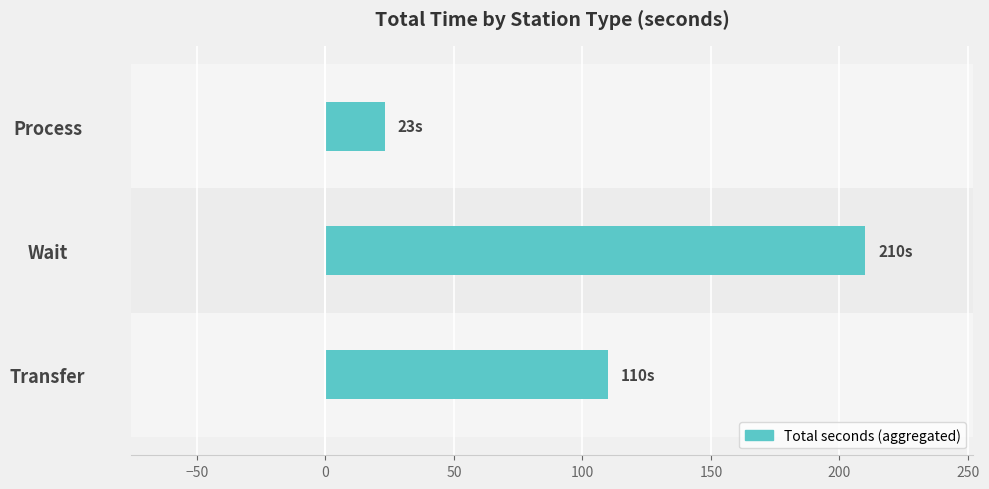

List the labels in order of value, smallest first.

Process, Transfer, Wait